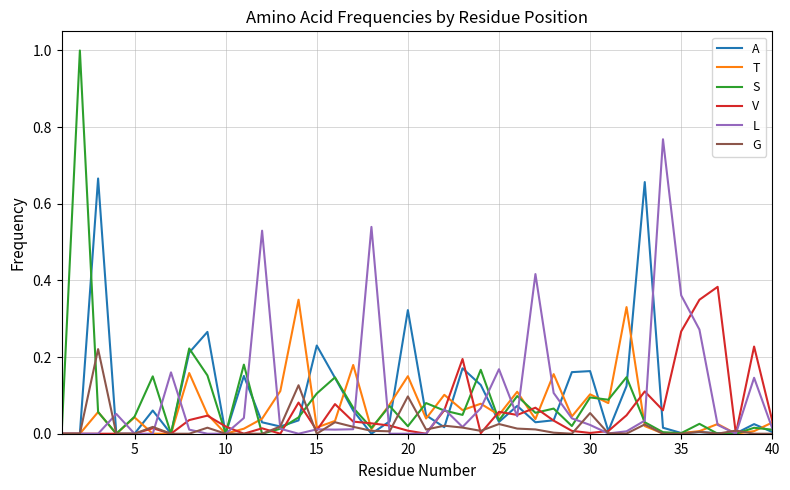

What is the maximum value shown in the chart?

1.0